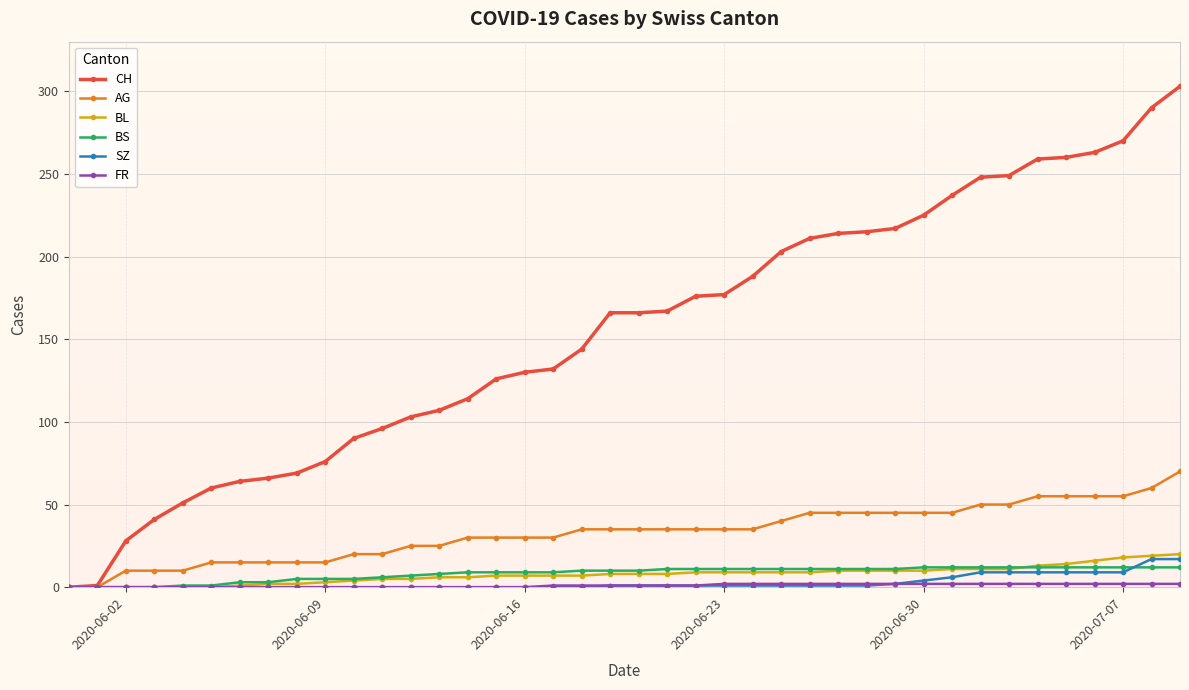

What is the highest value of the AG series?

70